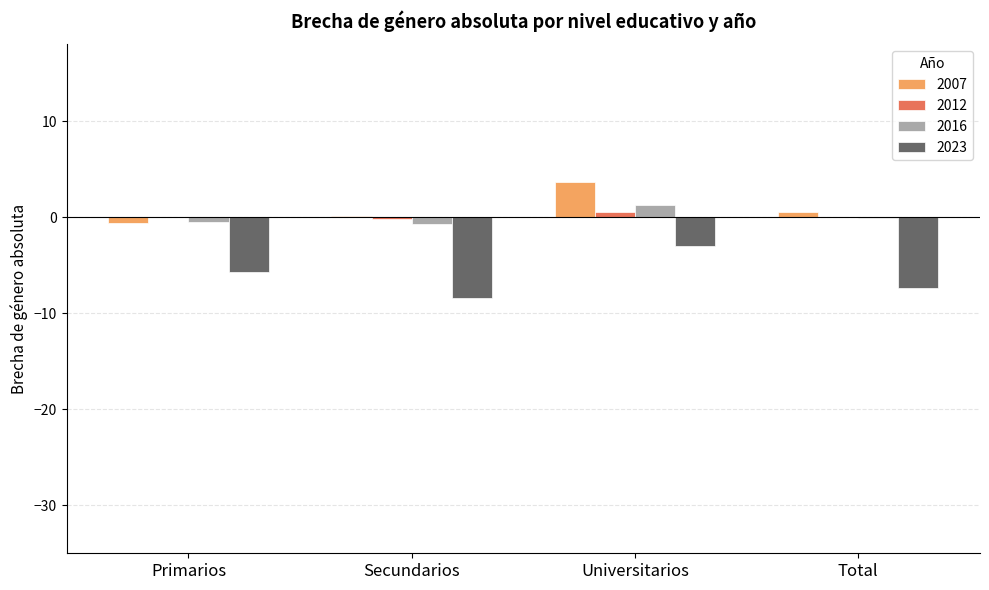

At which category is the sum across all series the highest?

Universitarios